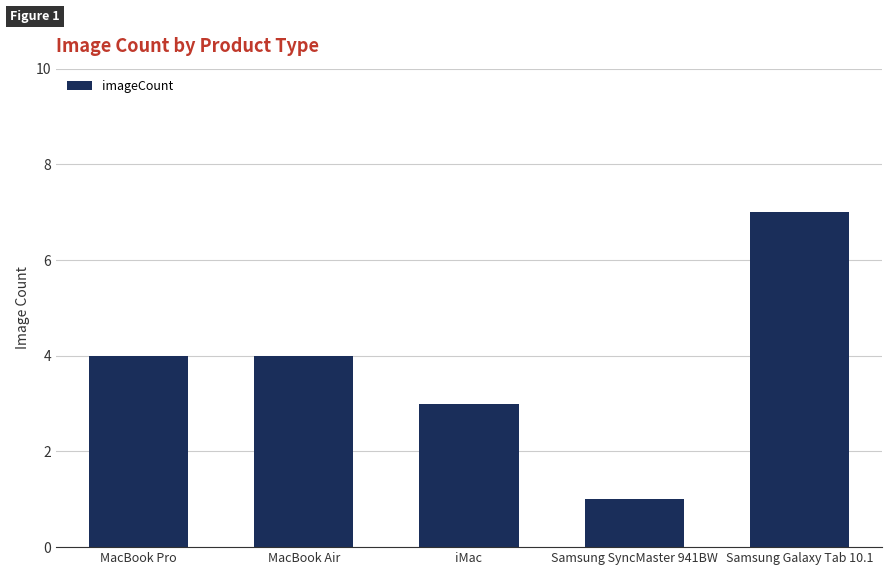

Read the value at Samsung SyncMaster 941BW.

1